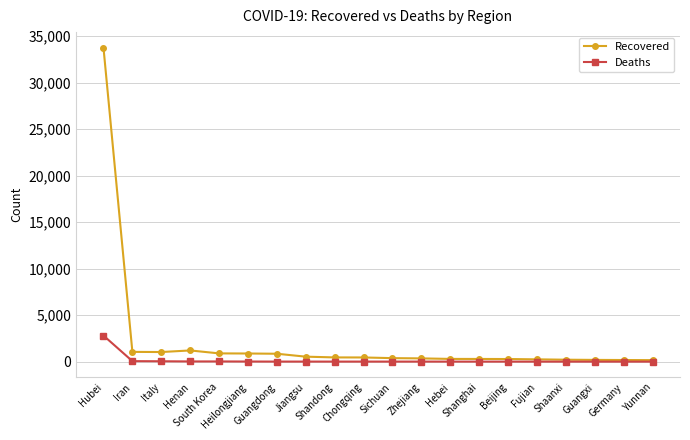

Is the value of Deaths at Chongqing greater than the value of Recovered at Hubei?

No